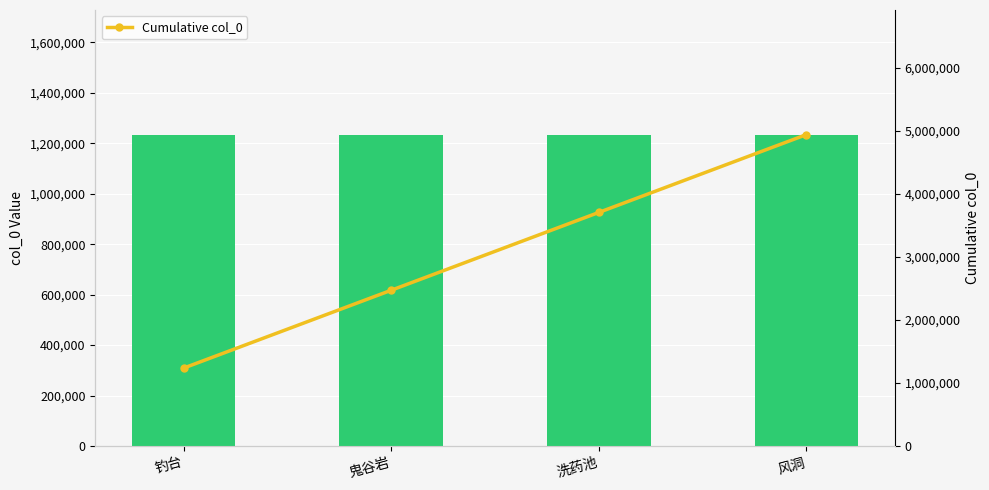

Where does the Cumulative col_0 series first go above 3702752?

风洞